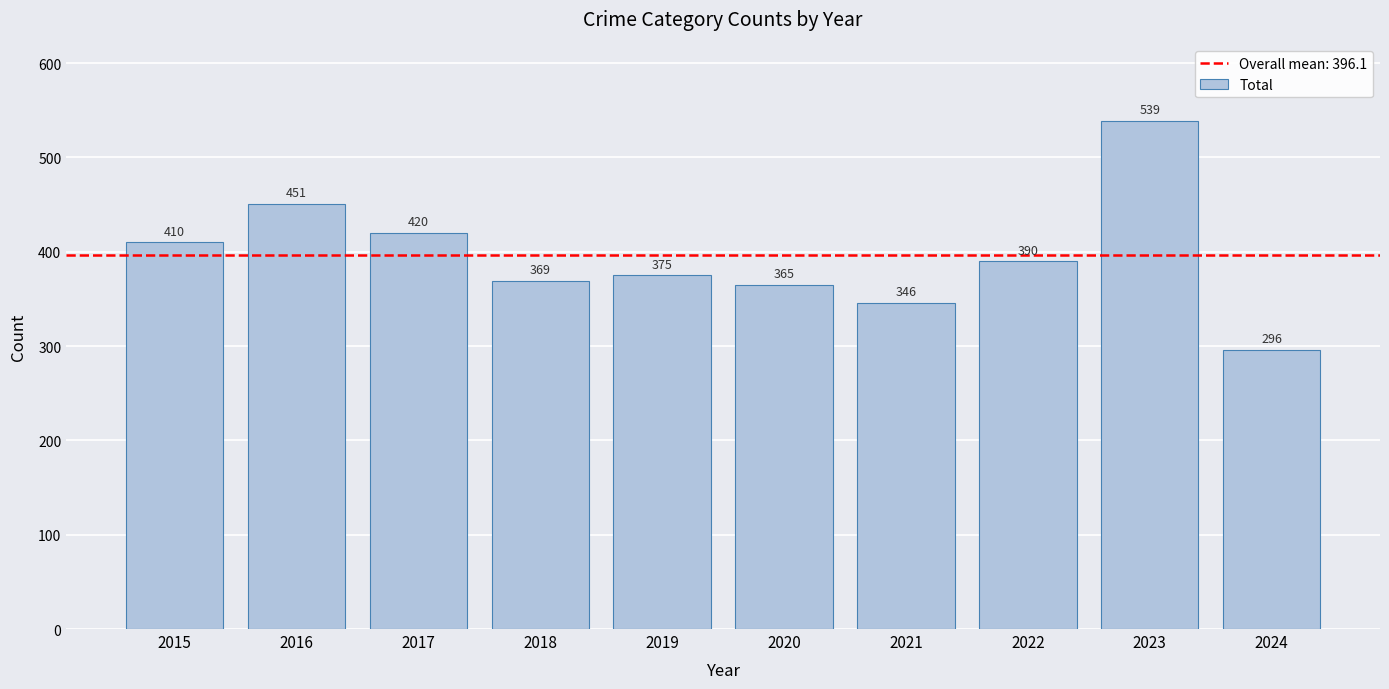

Where is the data nearest to the value 417?

2017